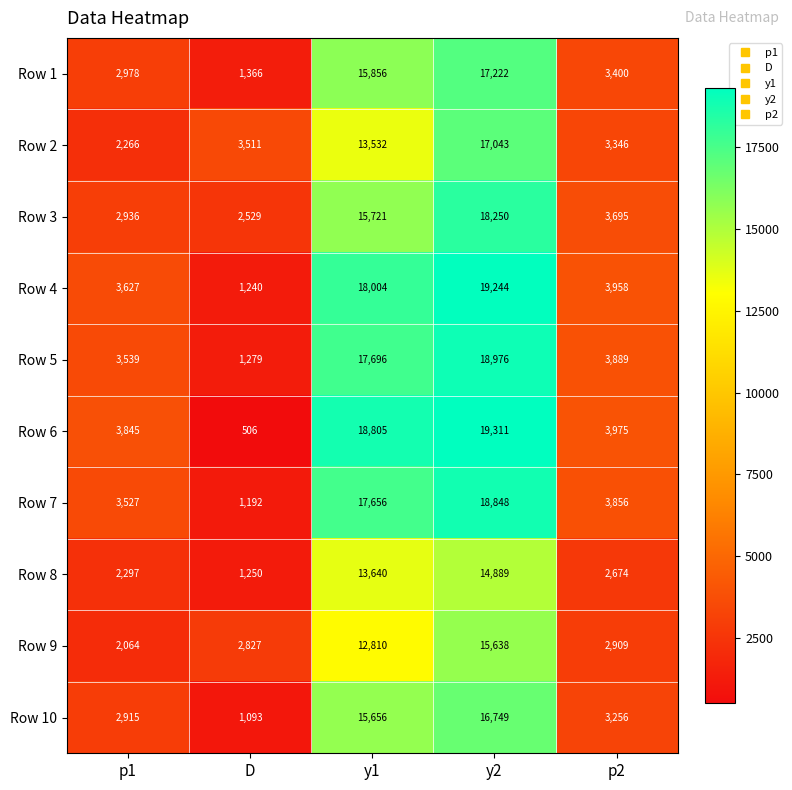

What is the average value of the Row 3 series?

8626